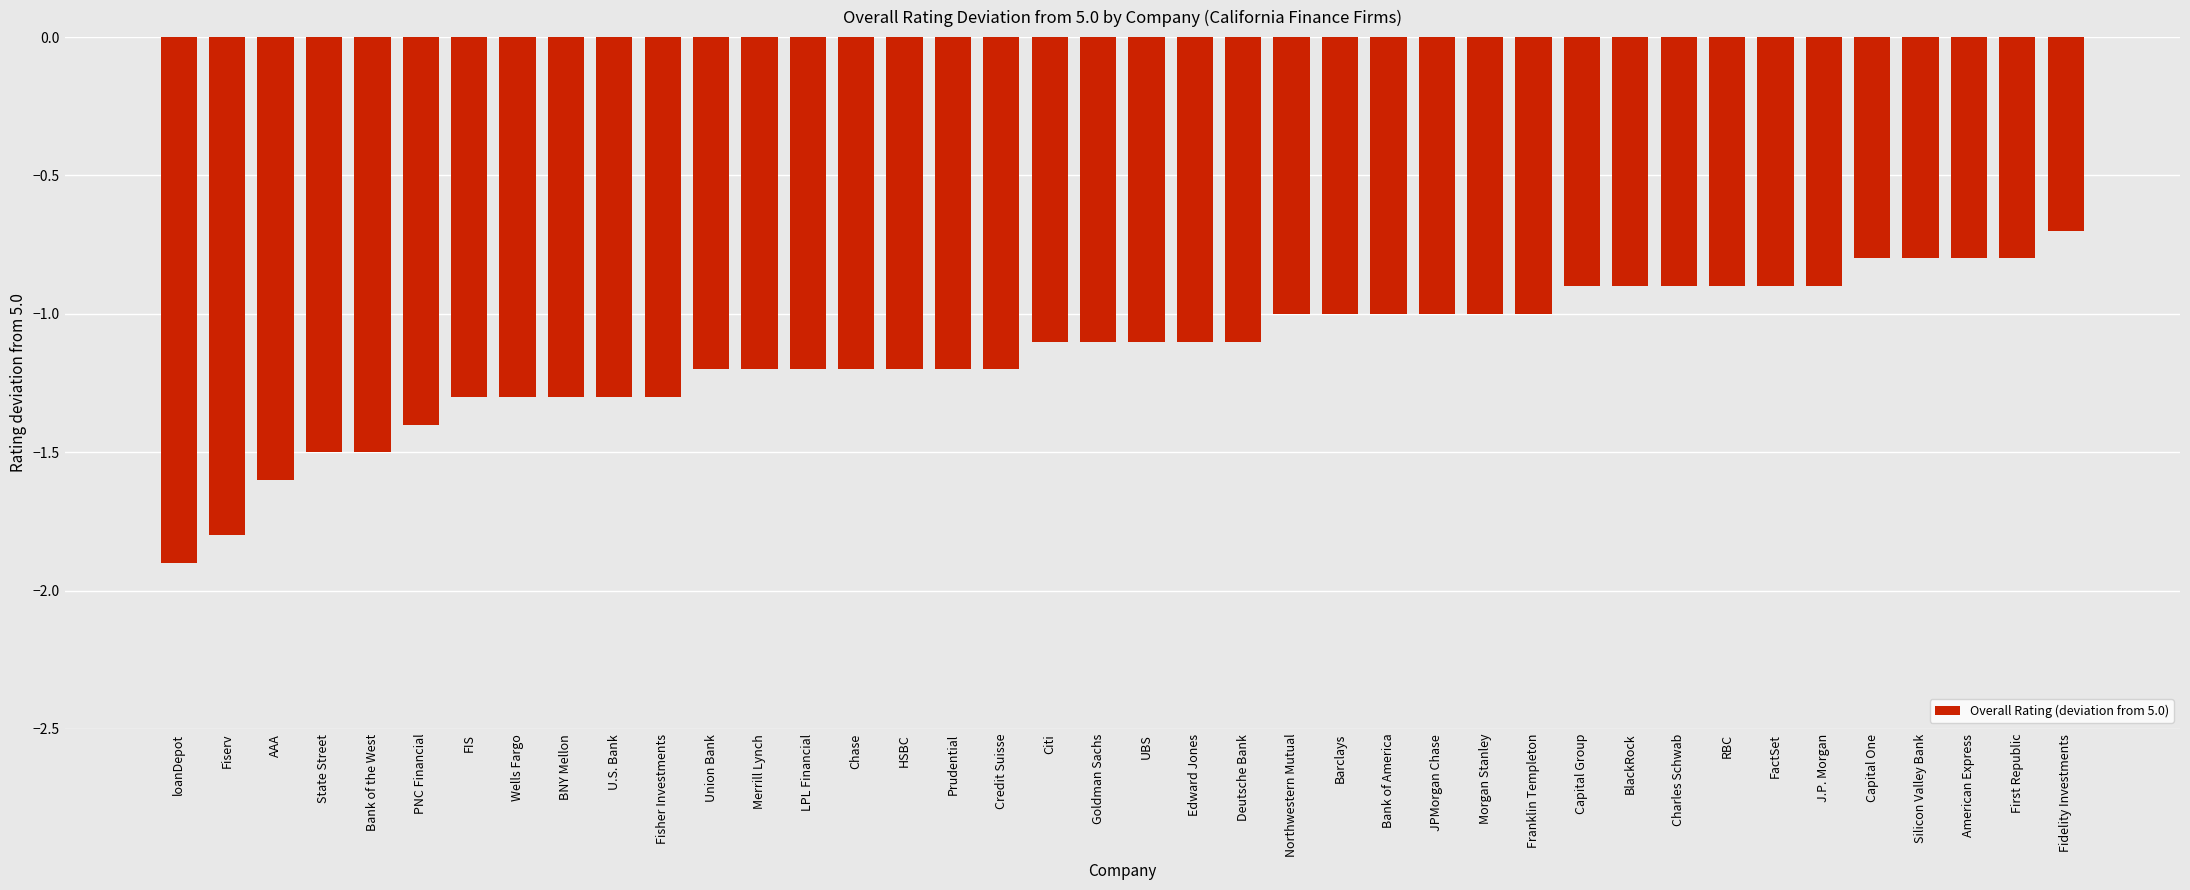

What is the label of the 34th bar from the left?

FactSet